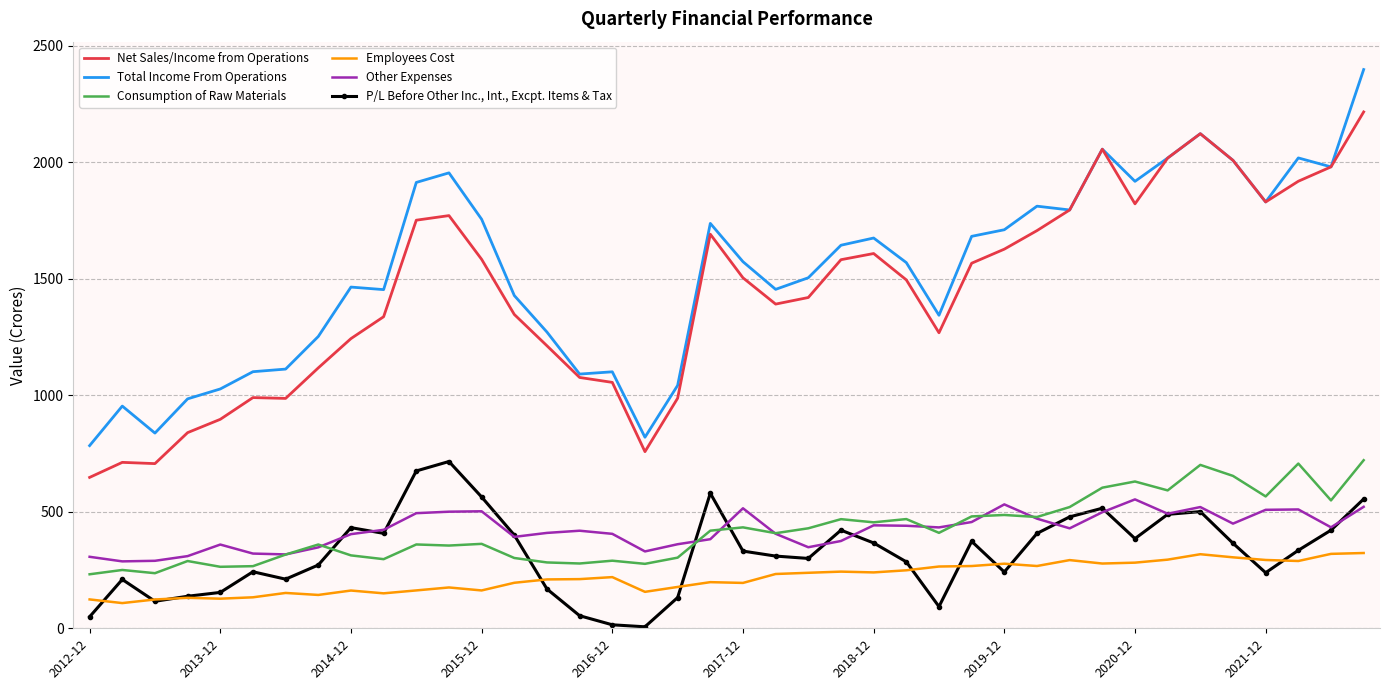

List the series in order of their peak value, highest first.

Total Income From Operations, Net Sales/Income from Operations, Consumption of Raw Materials, P/L Before Other Inc., Int., Excpt. Items & Tax, Other Expenses, Employees Cost